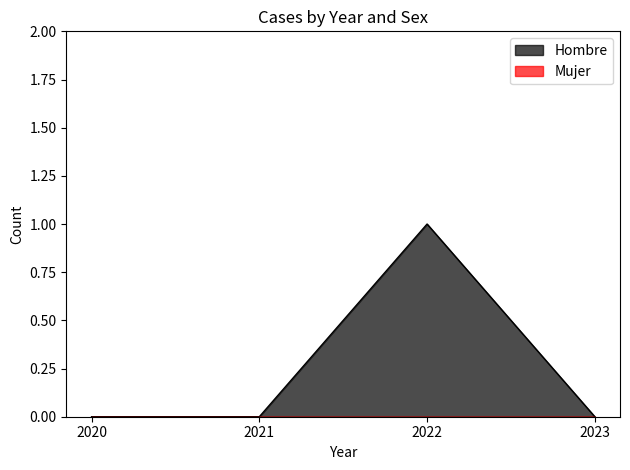

The value at 2022 is 1. True or false?

True